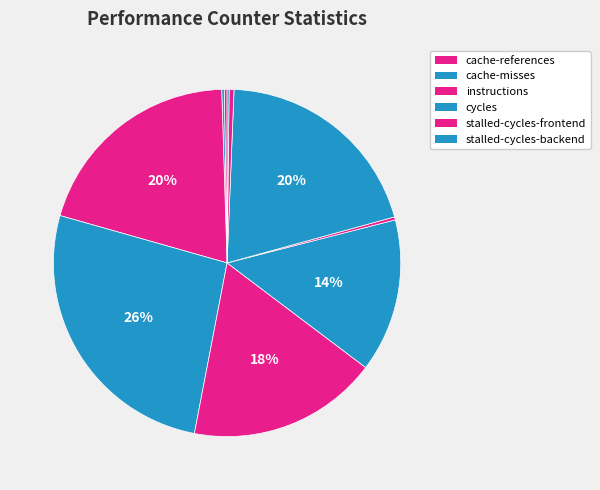

How many slices are in this pie chart?

10